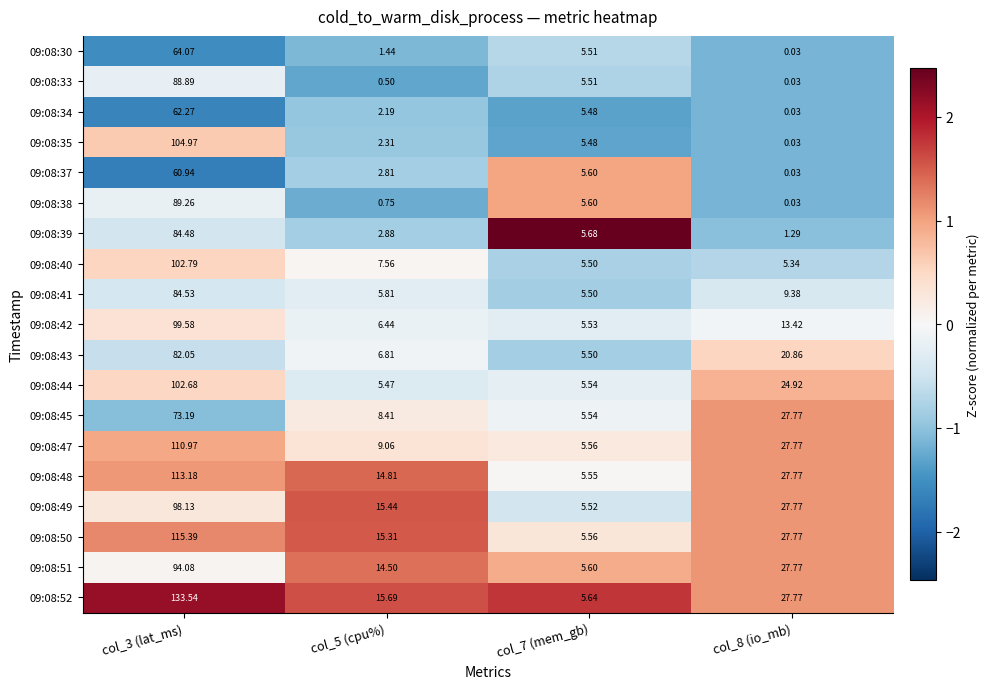

What is the spread (max minus min) of values at col_7 (mem_gb)?

0.2